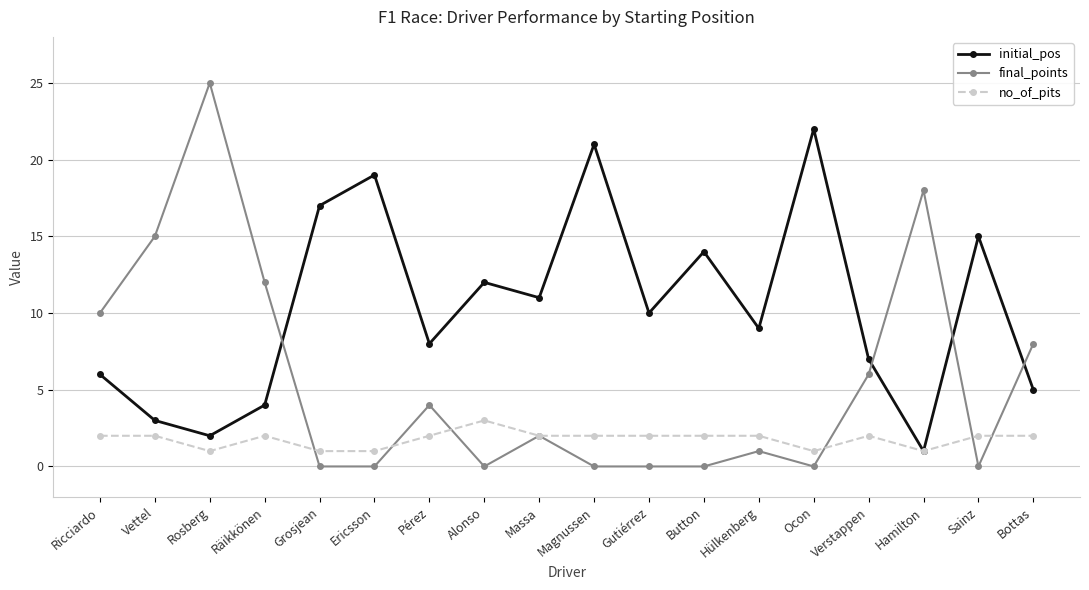

What is the label of the 17th point from the left?

Sainz